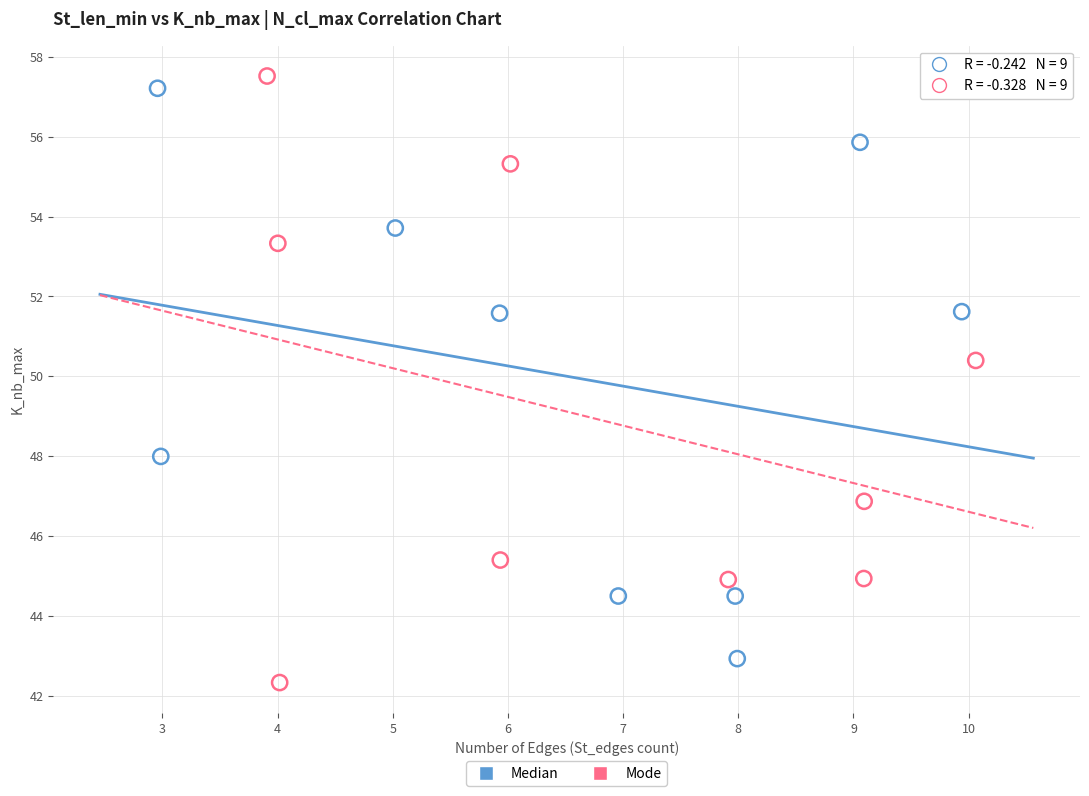

Which series contains the highest Y value?

Mode